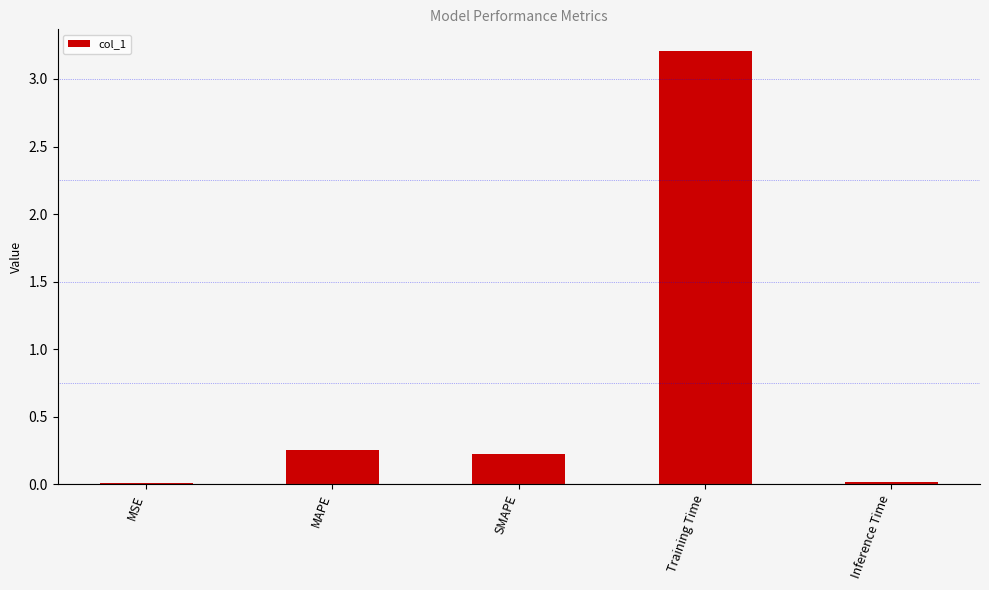

What is the change in value from SMAPE to Training Time?

+3.0